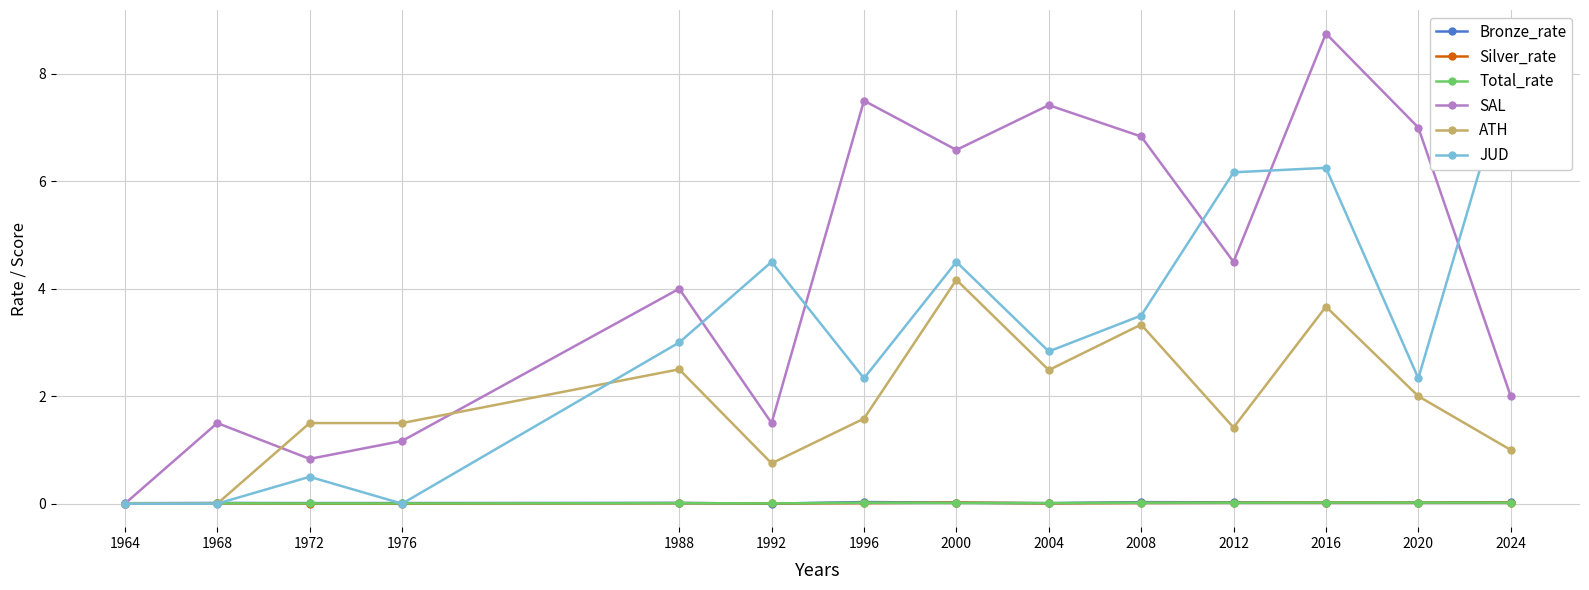

How many Total_rate values are between 0 and 1?

14